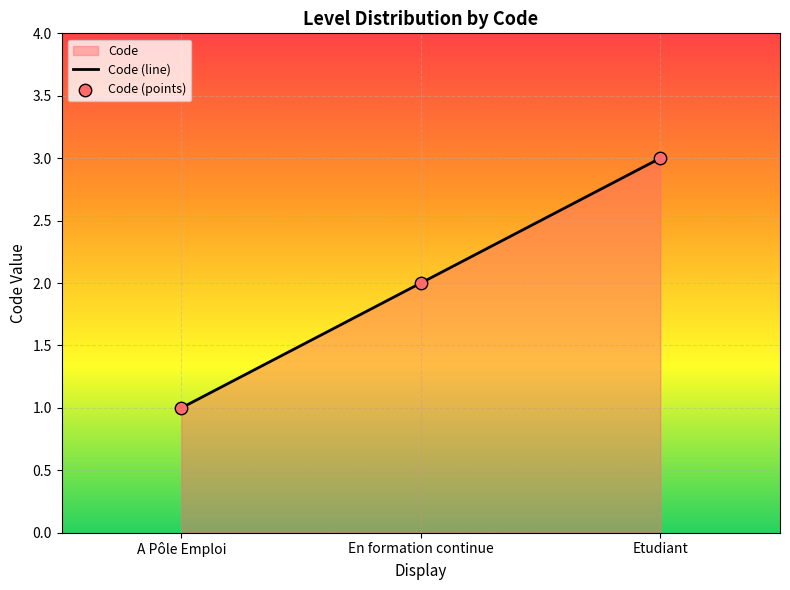

Approximately how many times larger is the value at En formation continue compared to A Pôle Emploi?

2.0